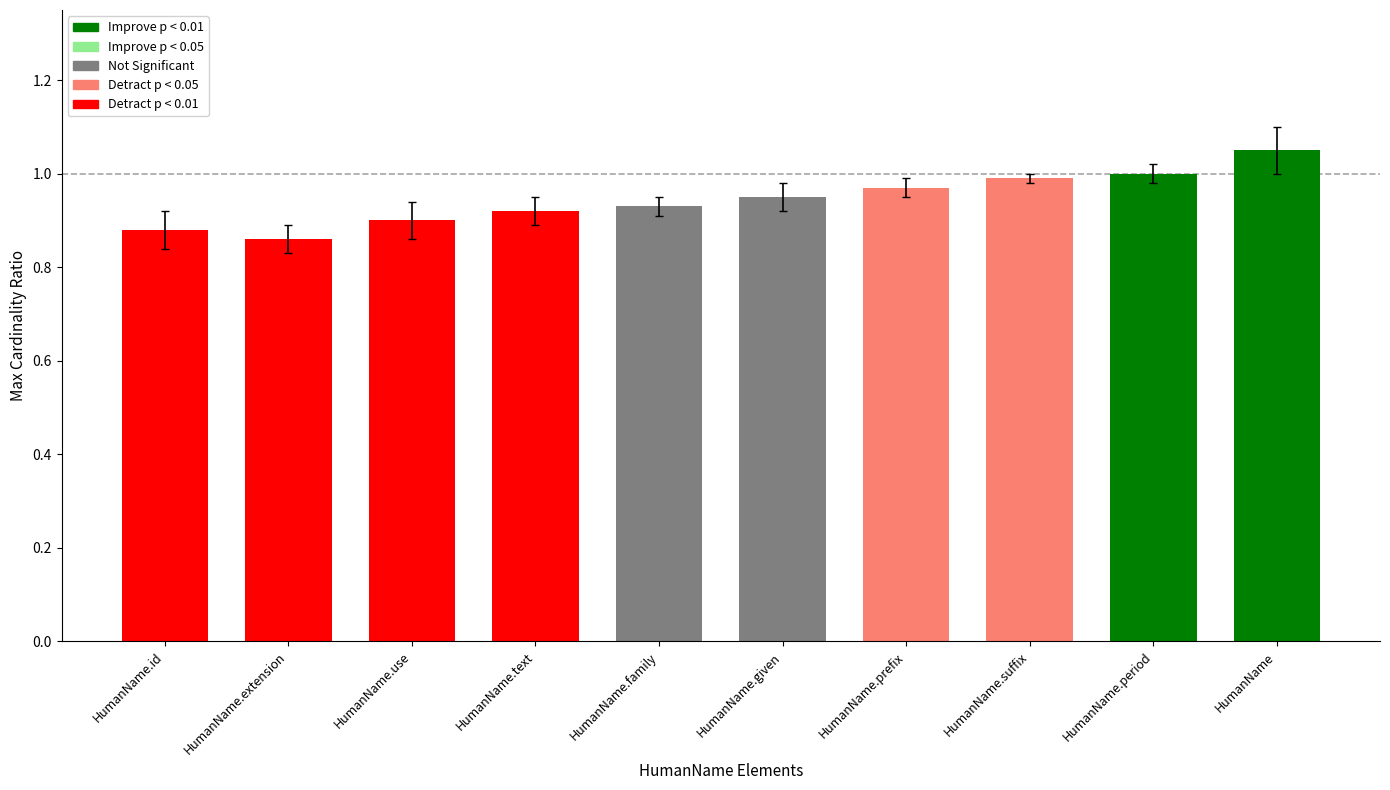

How many bars are there in total?

10